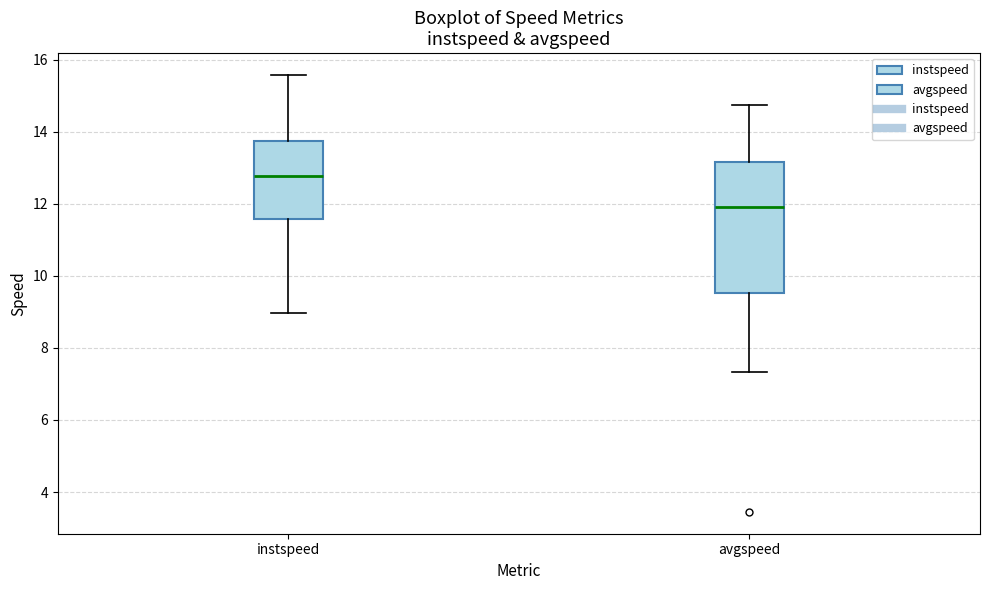

Which box has the lowest median line?

avgspeed